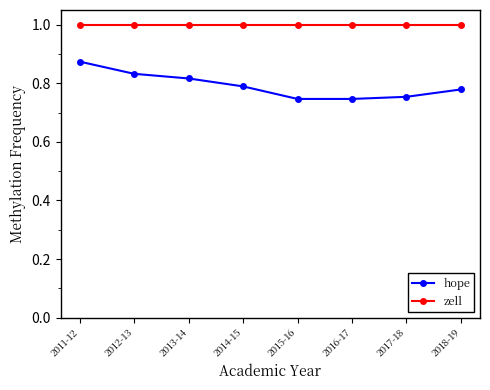

True or false: zell and hope cross at least once.

False